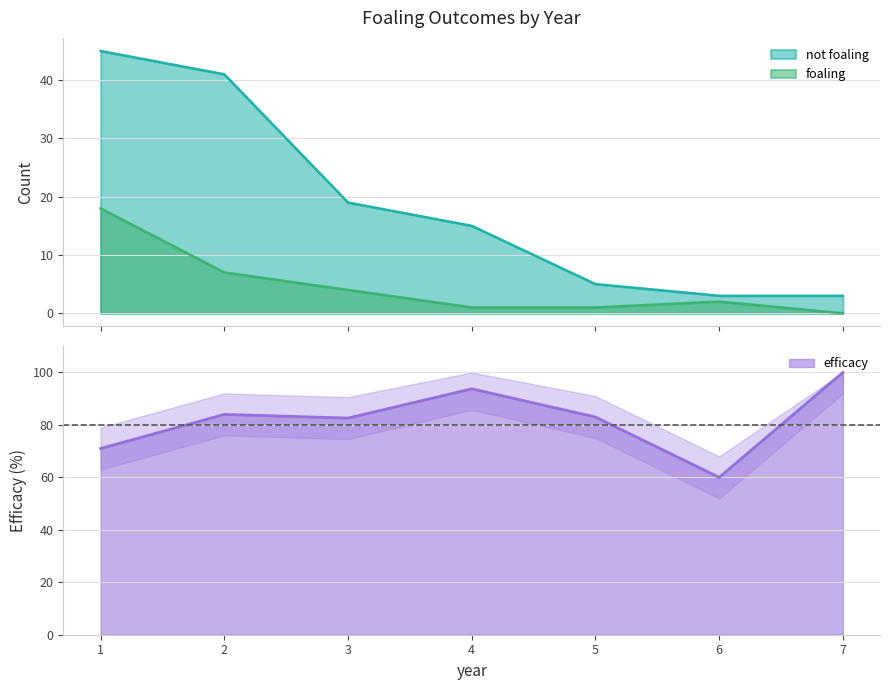

At which label does not foaling reach its peak?

1